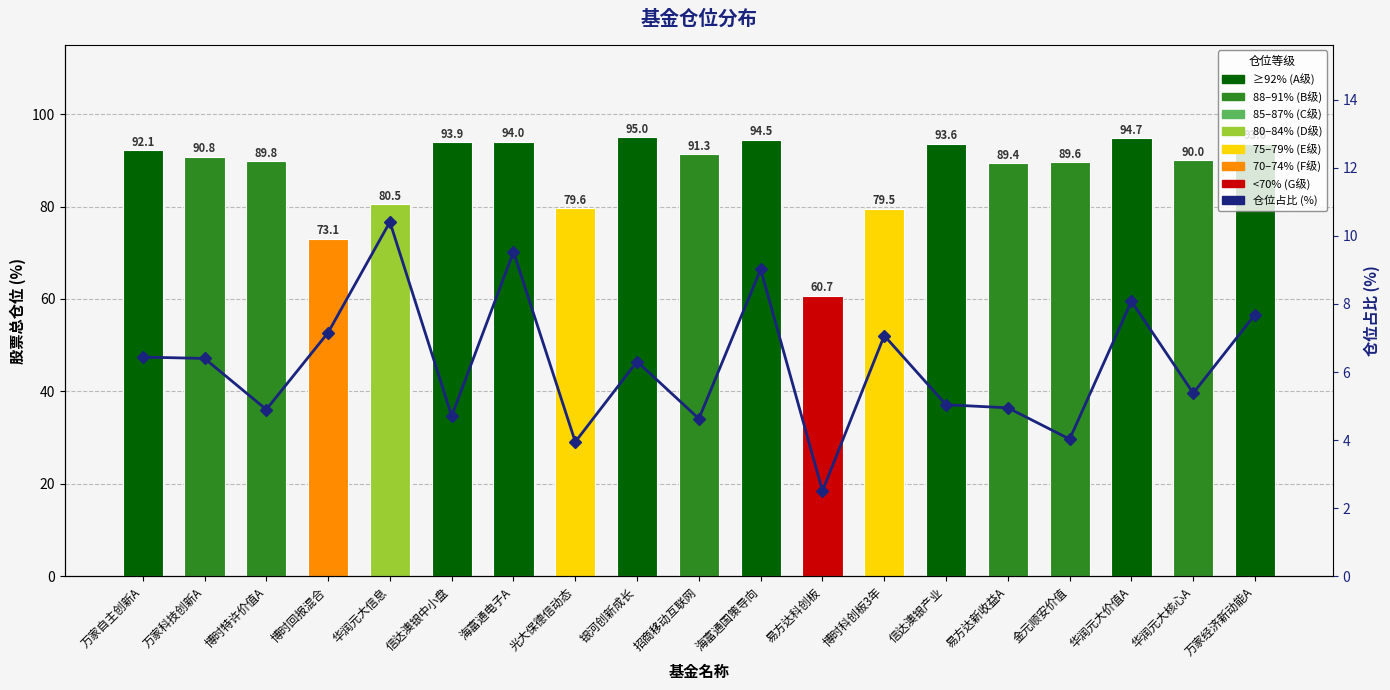

Reading left to right, transcribe all the data shown in this chart.

股票总仓位: 万家自主创新A=92.1	万家科技创新A=90.8	博时特许价值A=89.8	博时回报混合=73.1	华润元大信息=80.5	信达澳银中小盘=93.9	海富通电子A=94.0	光大保德信动态=79.6	银河创新成长=95.0	招商移动互联网=91.3	海富通国策导向=94.5	易方达科创板=60.7	博时科创板3年=79.5	信达澳银产业=93.6	易方达新收益A=89.4	金元顺安价值=89.6	华润元大价值A=94.7	华润元大核心A=90.0	万家经济新动能A=93.6
仓位占比 (%): 万家自主创新A=6.4	万家科技创新A=6.4	博时特许价值A=4.9	博时回报混合=7.2	华润元大信息=10.4	信达澳银中小盘=4.7	海富通电子A=9.5	光大保德信动态=4.0	银河创新成长=6.3	招商移动互联网=4.6	海富通国策导向=9.0	易方达科创板=2.5	博时科创板3年=7.1	信达澳银产业=5.0	易方达新收益A=5.0	金元顺安价值=4.0	华润元大价值A=8.1	华润元大核心A=5.4	万家经济新动能A=7.7